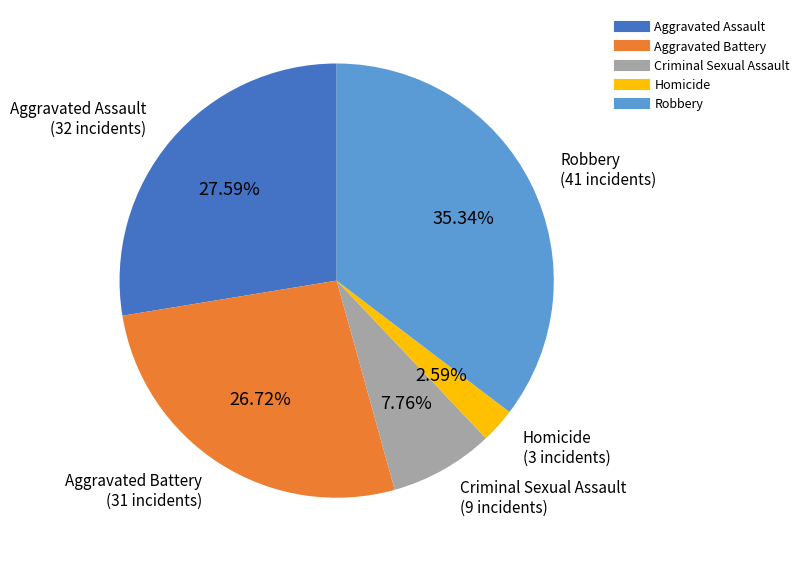

Rank the categories by value from highest to lowest.

Robbery, Aggravated Assault, Aggravated Battery, Criminal Sexual Assault, Homicide